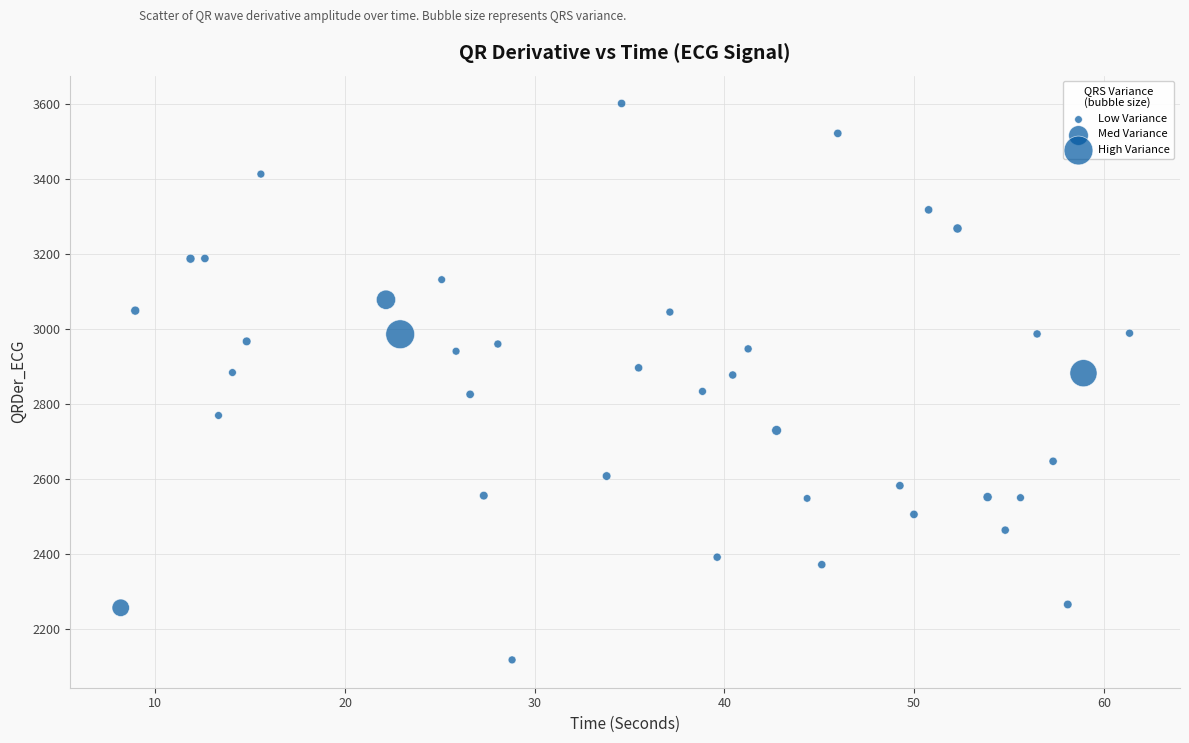

What is the range of X values (max minus min)?

53.2